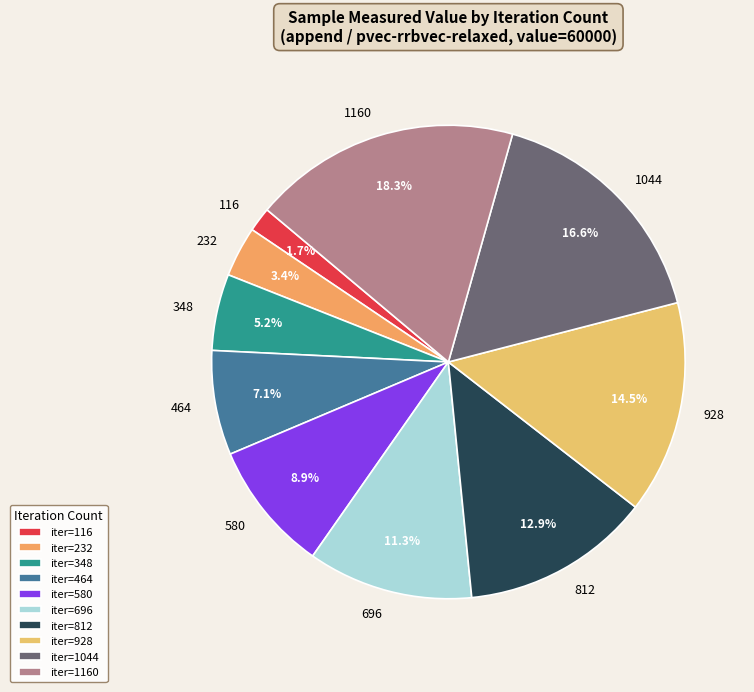

Do 580 and 1044 together represent more than half of the pie?

No